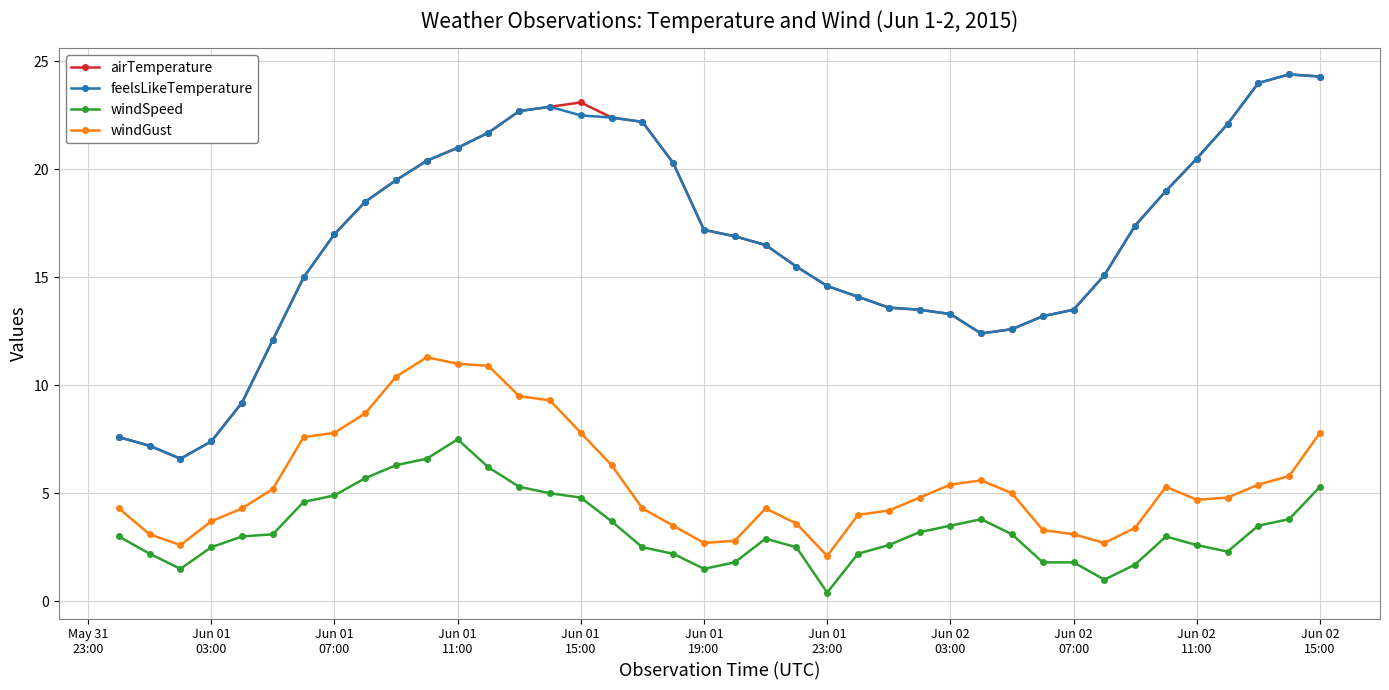

What is the maximum value for windGust?

11.3